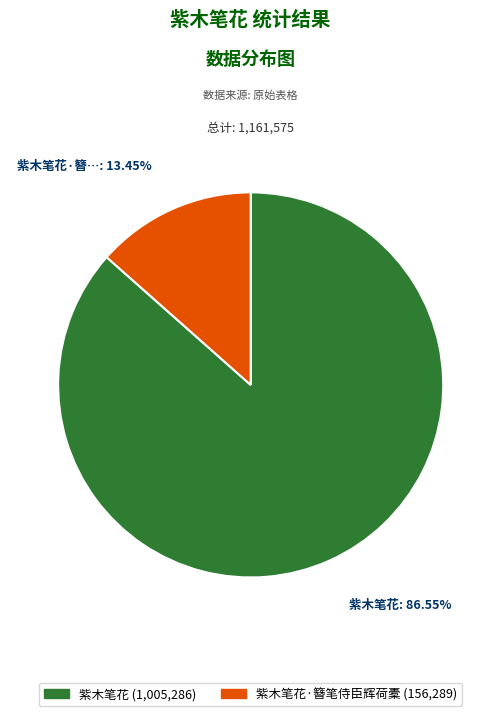

Is there a majority slice in this chart?

Yes